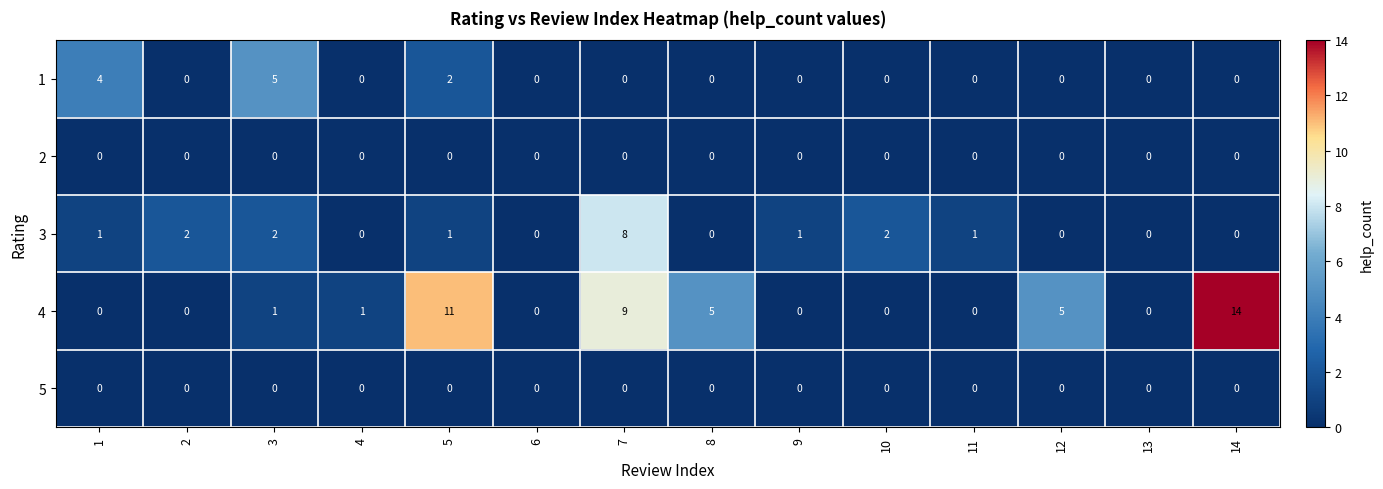

Is it true that 2 equals 0 at 6?

True